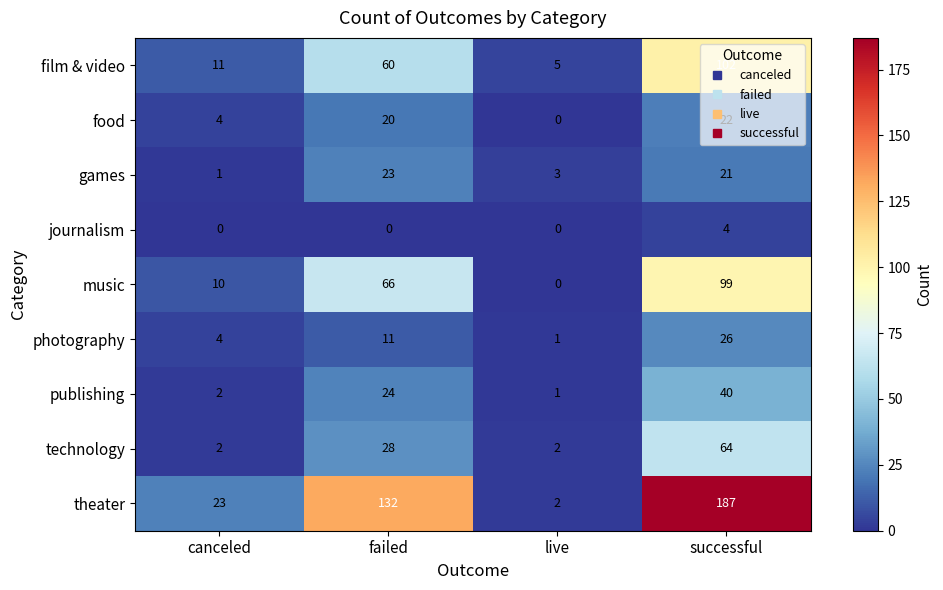

What is the difference between the maximum and second lowest values in the film & video series?

91